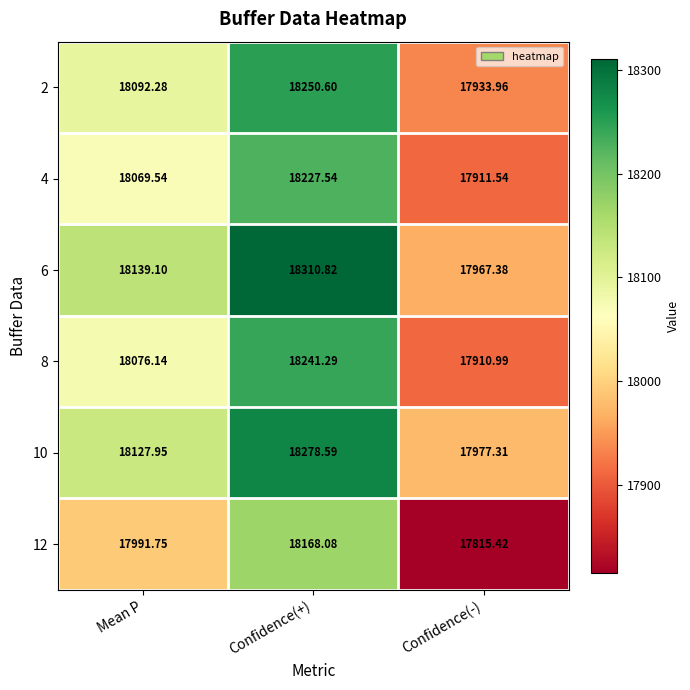

At which category is the sum across all series the highest?

Confidence(+)